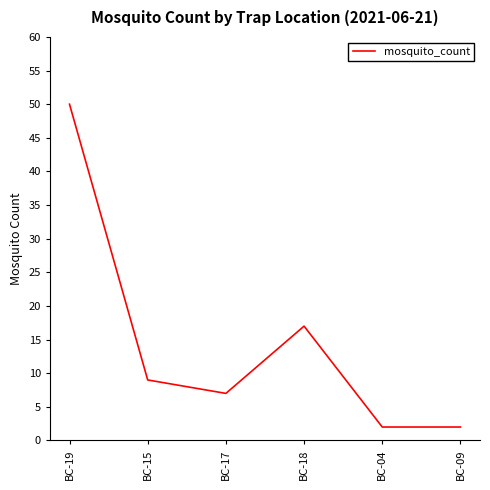

How many values are below 9?

3